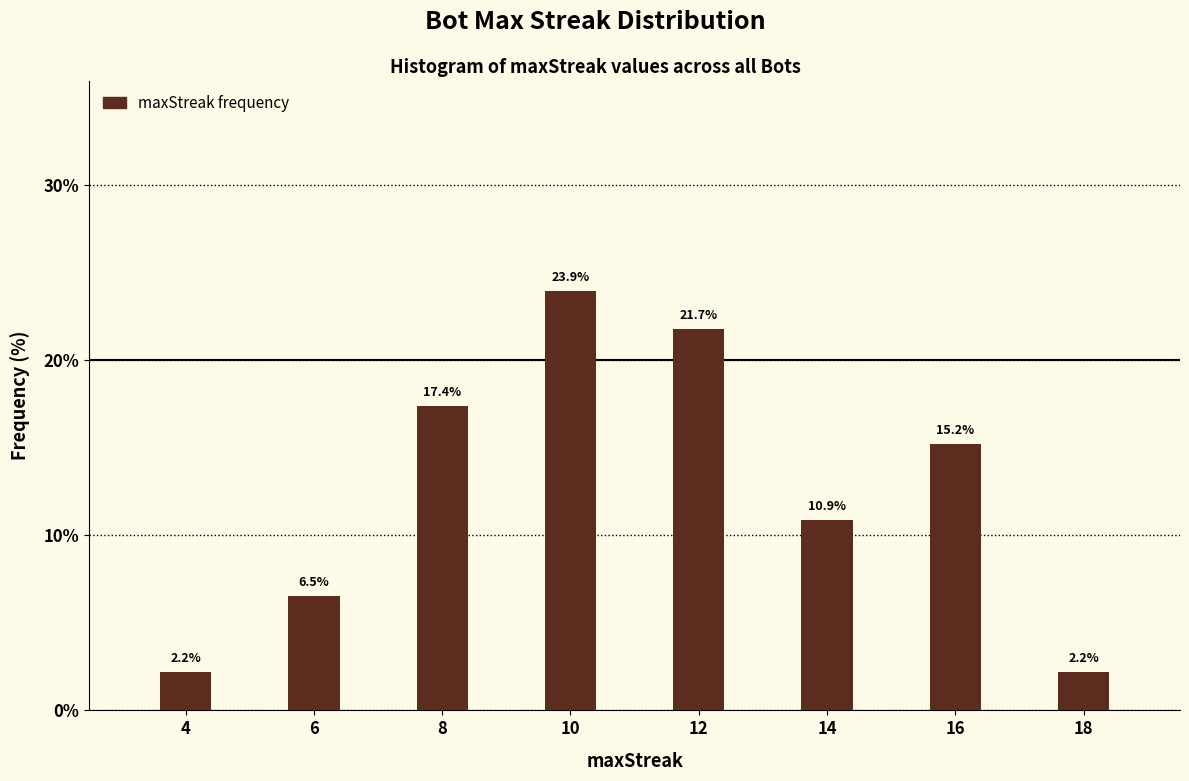

Reading left to right, transcribe all the data shown in this chart.

2.2	6.5	17.4	23.9	21.7	10.9	15.2	2.2